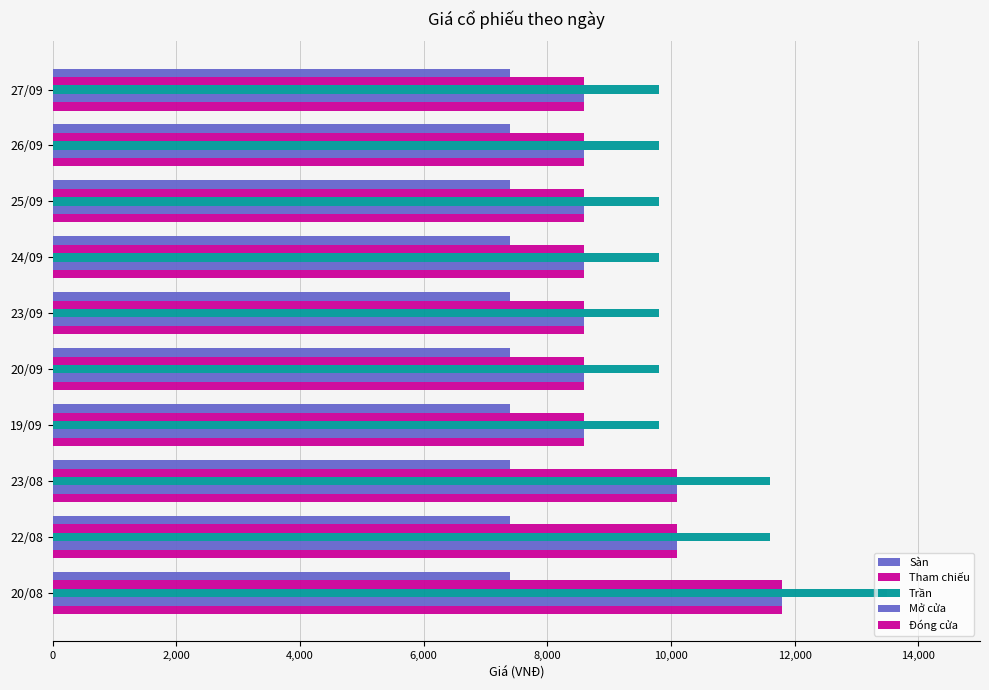

Count the number of categories in the chart.

10